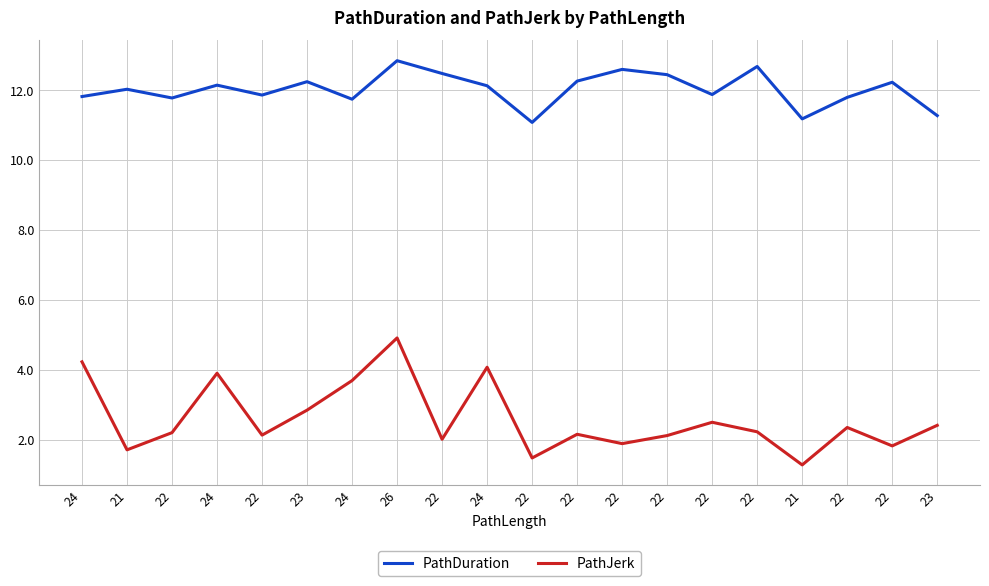

Where is the first local maximum for PathJerk?

24